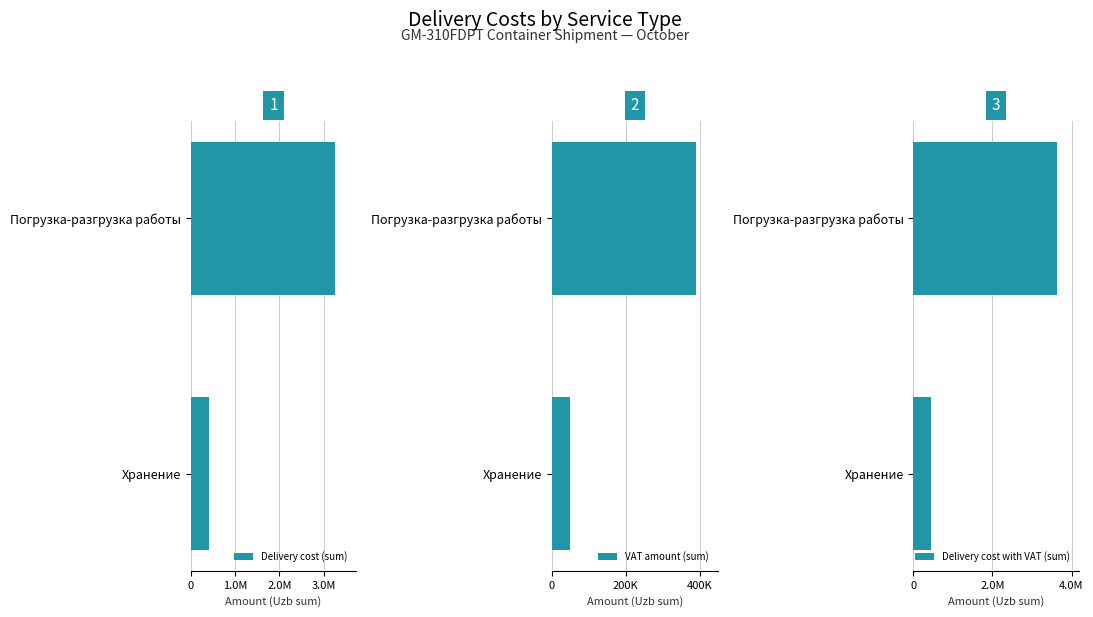

Reading left to right, what are all the values shown in this chart?

Delivery cost (sum): 3250000.0	401785.8
VAT amount (sum): 390000.0	48214.3
Delivery cost with VAT (sum): 3640000.0	450000.0